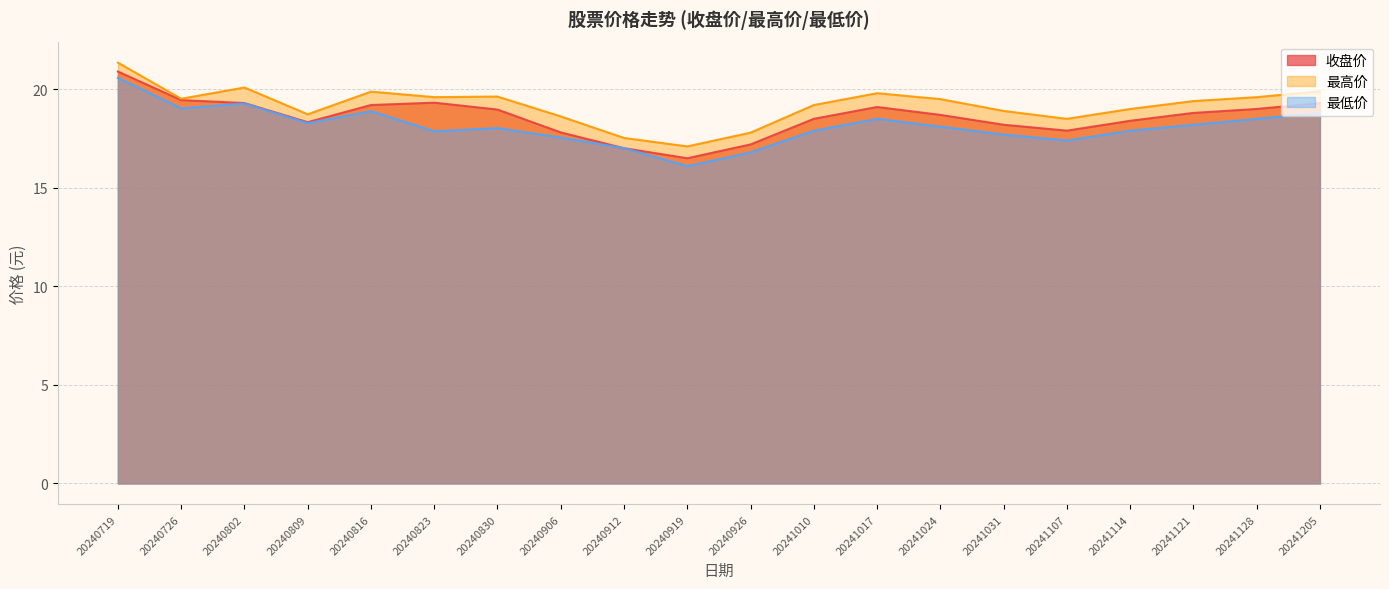

What is the value of the 收盘价 point at the 1st from the left?

20.9